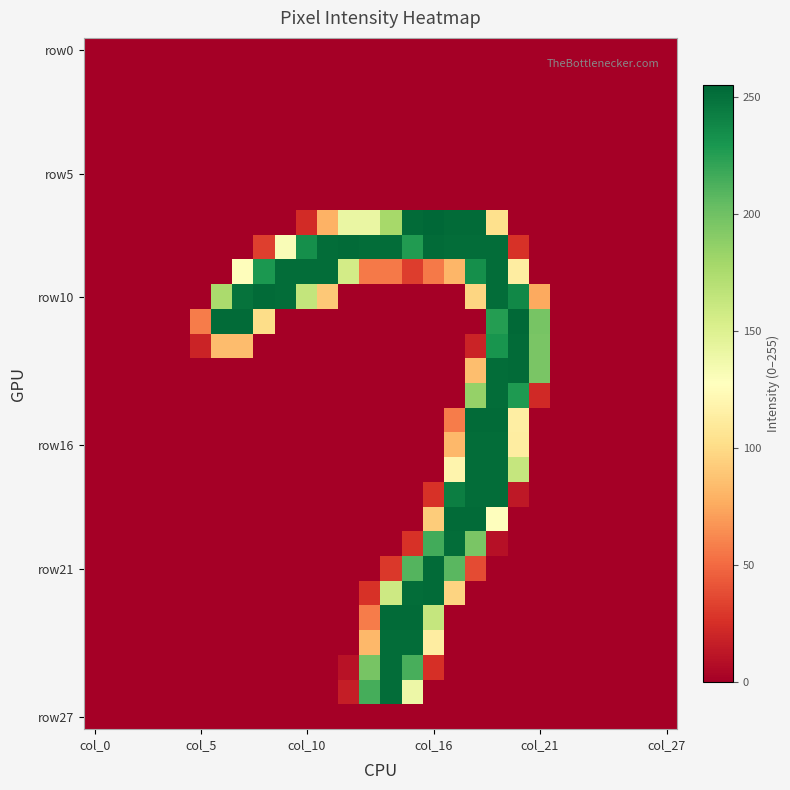

At how many categories does at least one series exceed 47?

17